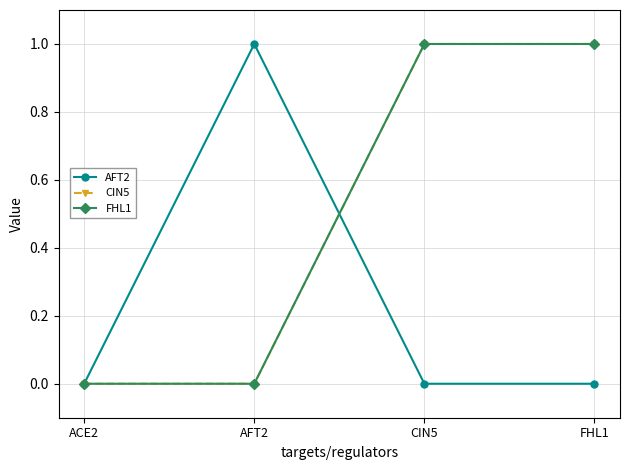

Does the chart have visible grid lines?

Yes